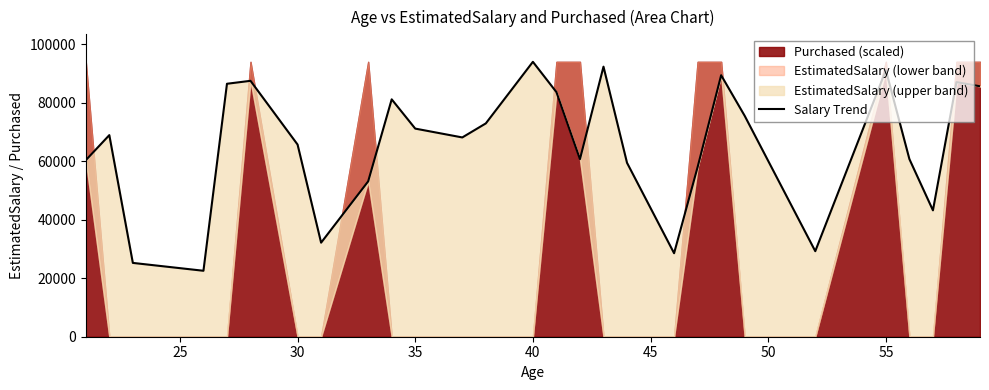

What is the maximum value shown in the chart?

94065